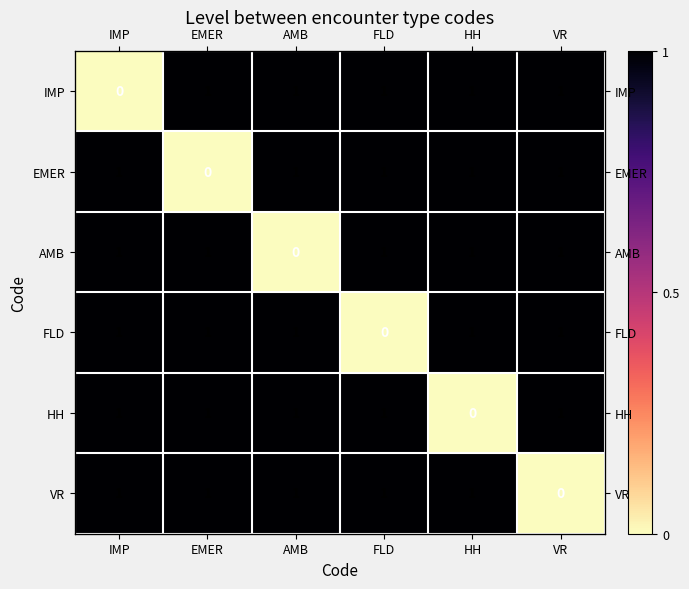

What is the sum of the FLD values at AMB and EMER?

2